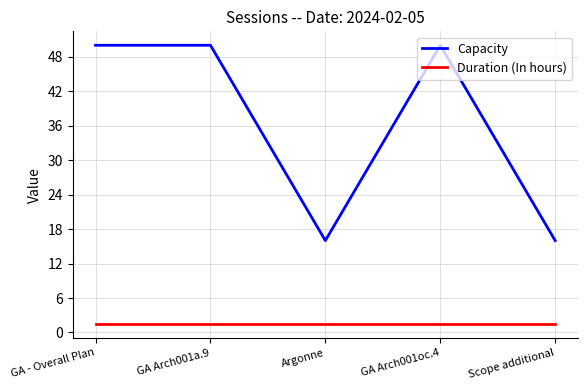

List the series in order of their peak value, highest first.

Capacity, Duration (In hours)